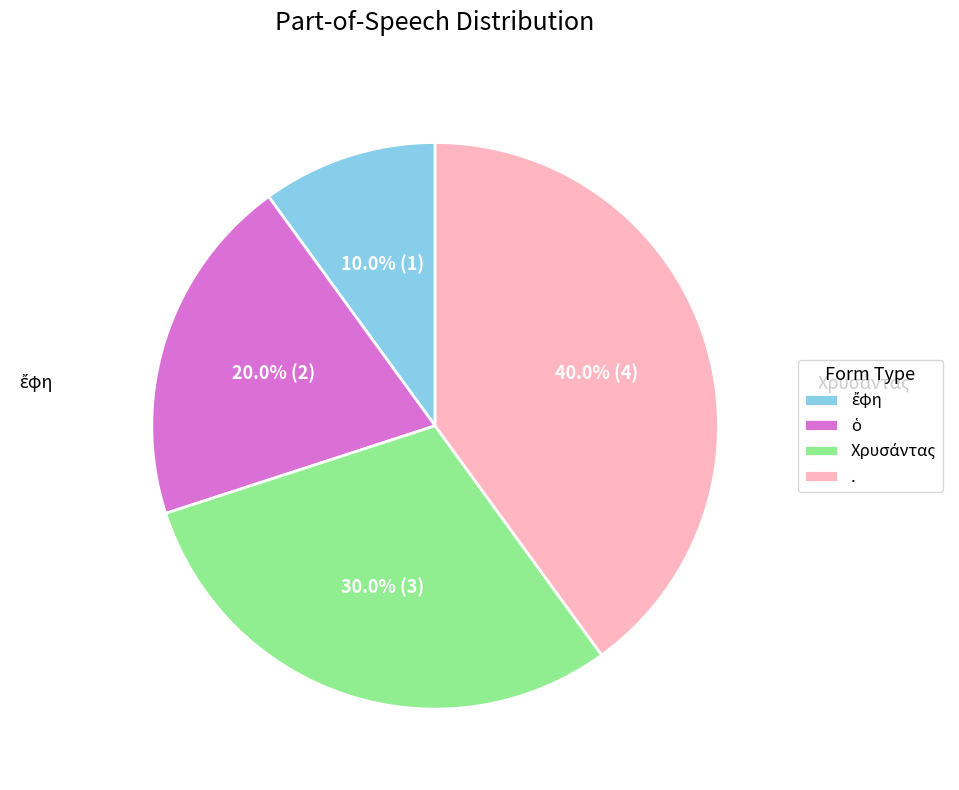

Does any single category account for the majority?

No